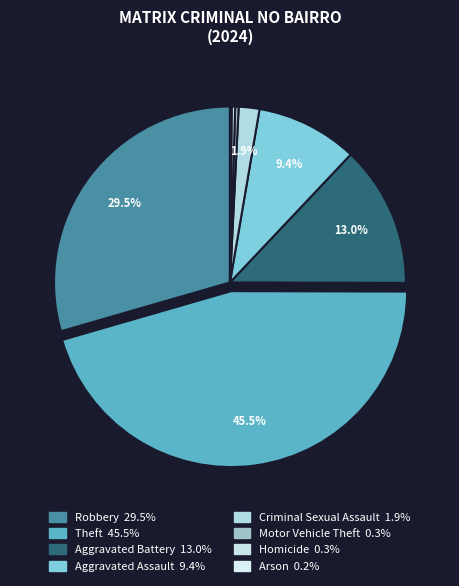

Is the sum of Motor Vehicle Theft and Arson greater than half?

No